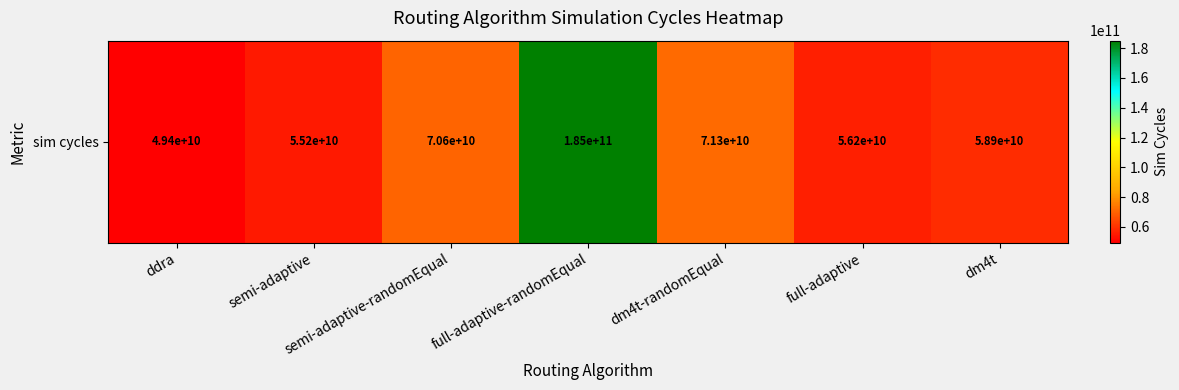

Reading left to right, transcribe all the data shown in this chart.

ddra=49371194501	semi-adaptive=55160582001	semi-adaptive-randomEqual=70561905501	full-adaptive-randomEqual=185091399001	dm4t-randomEqual=71304153001	full-adaptive=56220764001	dm4t=58889932001